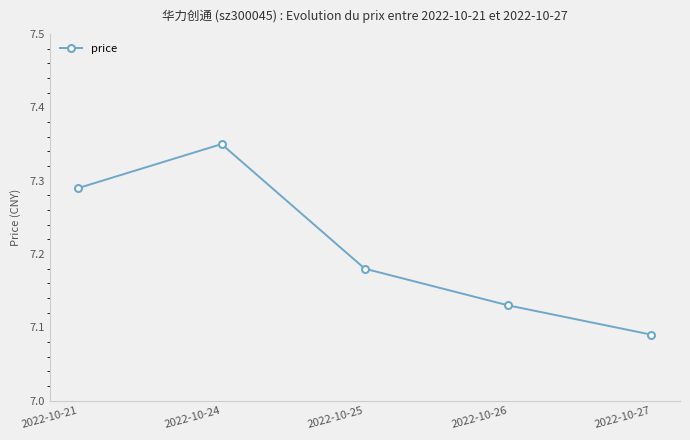

How many interior local peaks (higher than both neighbors) does the data have?

1